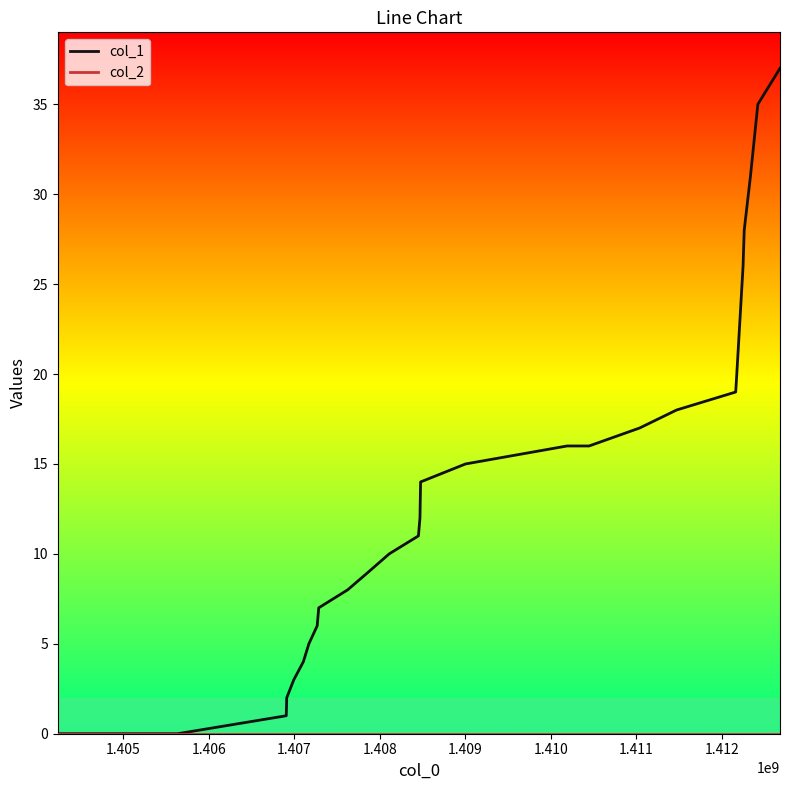

Which series has the largest total across all categories?

col_1